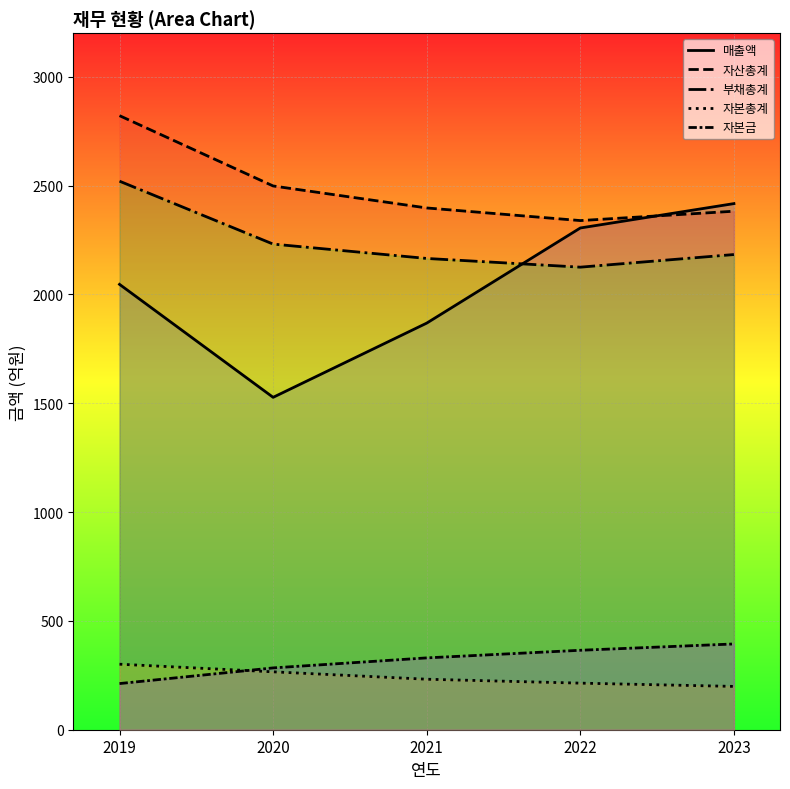

True or false: 자본총계 and 자산총계 intersect in this chart.

False